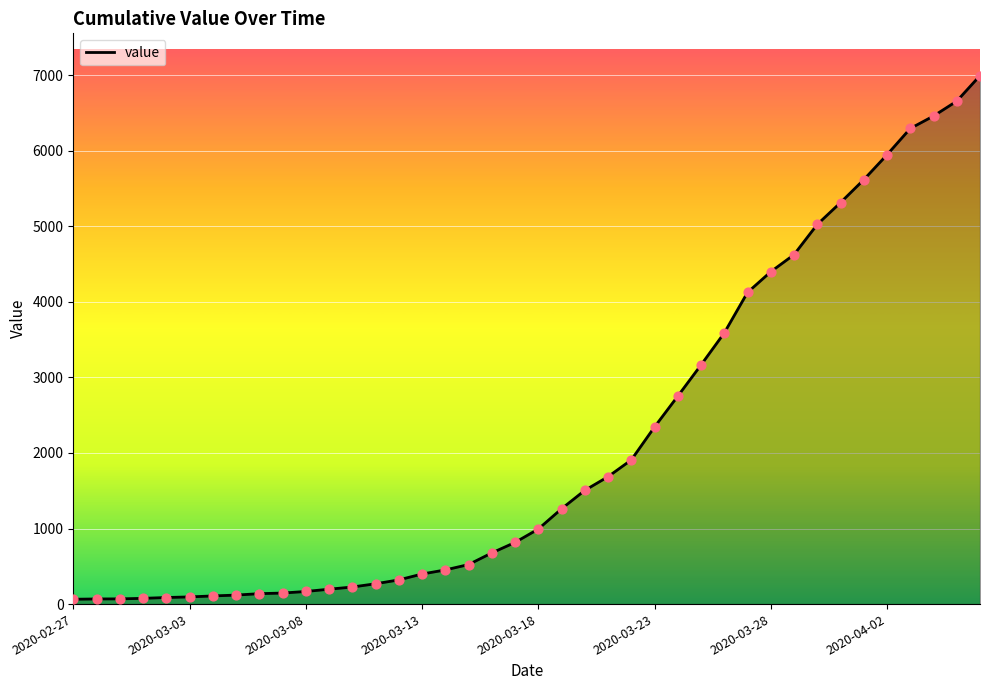

What is the greatest value displayed?

6995